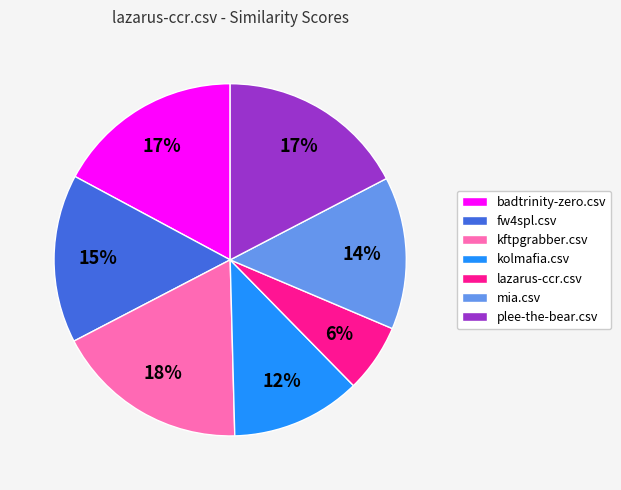

How many segments does this pie chart have?

7